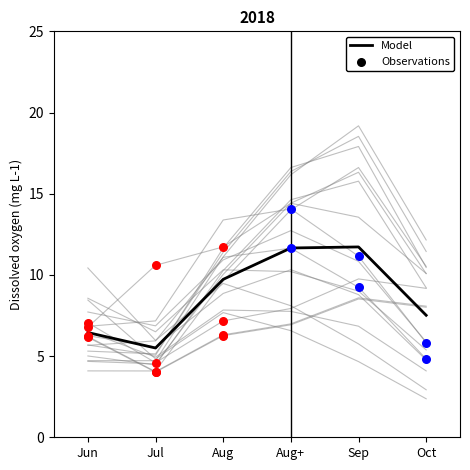

Between Aug+ and Jun, which is larger?

Aug+